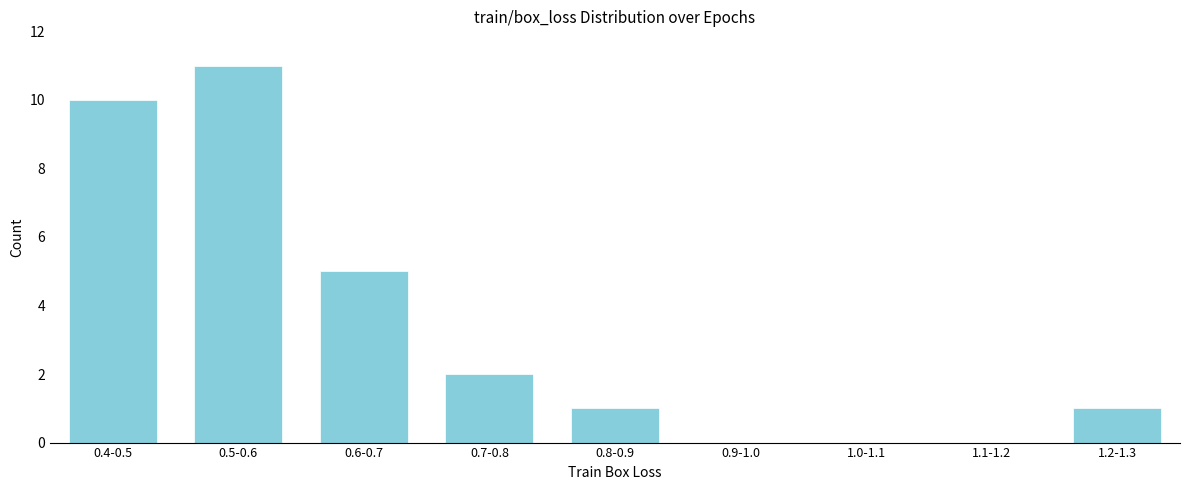

Reading right to left, what are all the values shown in this chart?

1.2-1.3=1	1.1-1.2=0	1.0-1.1=0	0.9-1.0=0	0.8-0.9=1	0.7-0.8=2	0.6-0.7=5	0.5-0.6=11	0.4-0.5=10